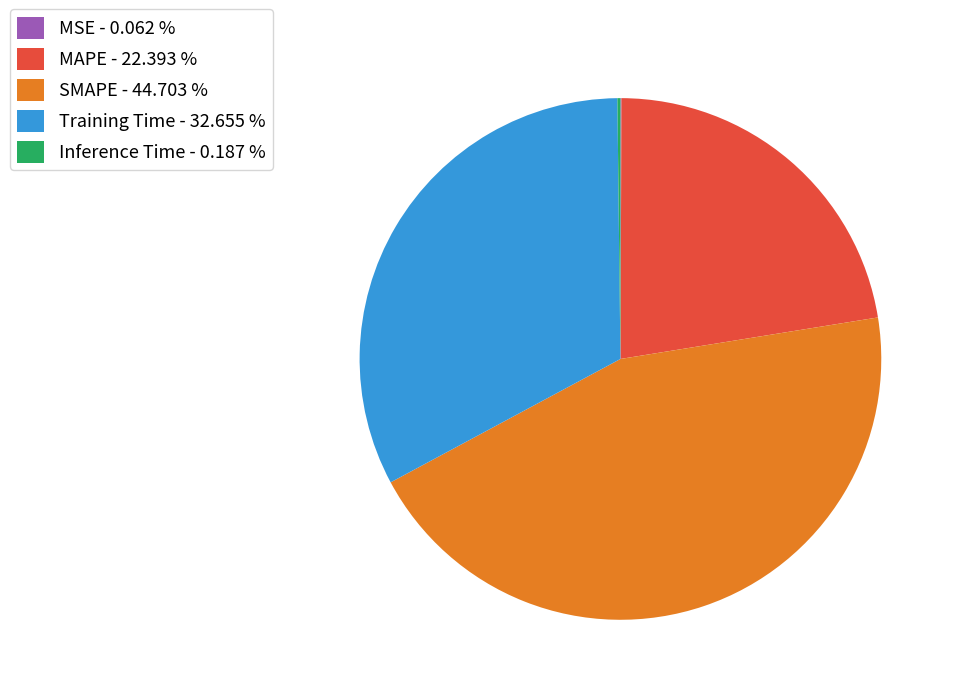

Is the sum of Training Time - 32.655 % and MAPE - 22.393 % greater than half?

Yes